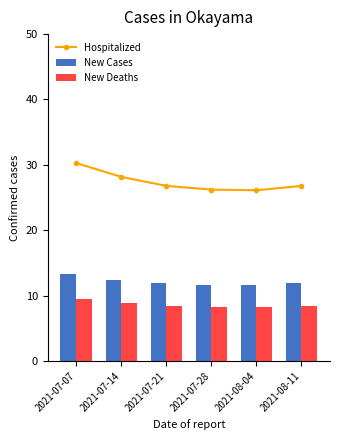

What is the highest value of the Hospitalized series?

30.3